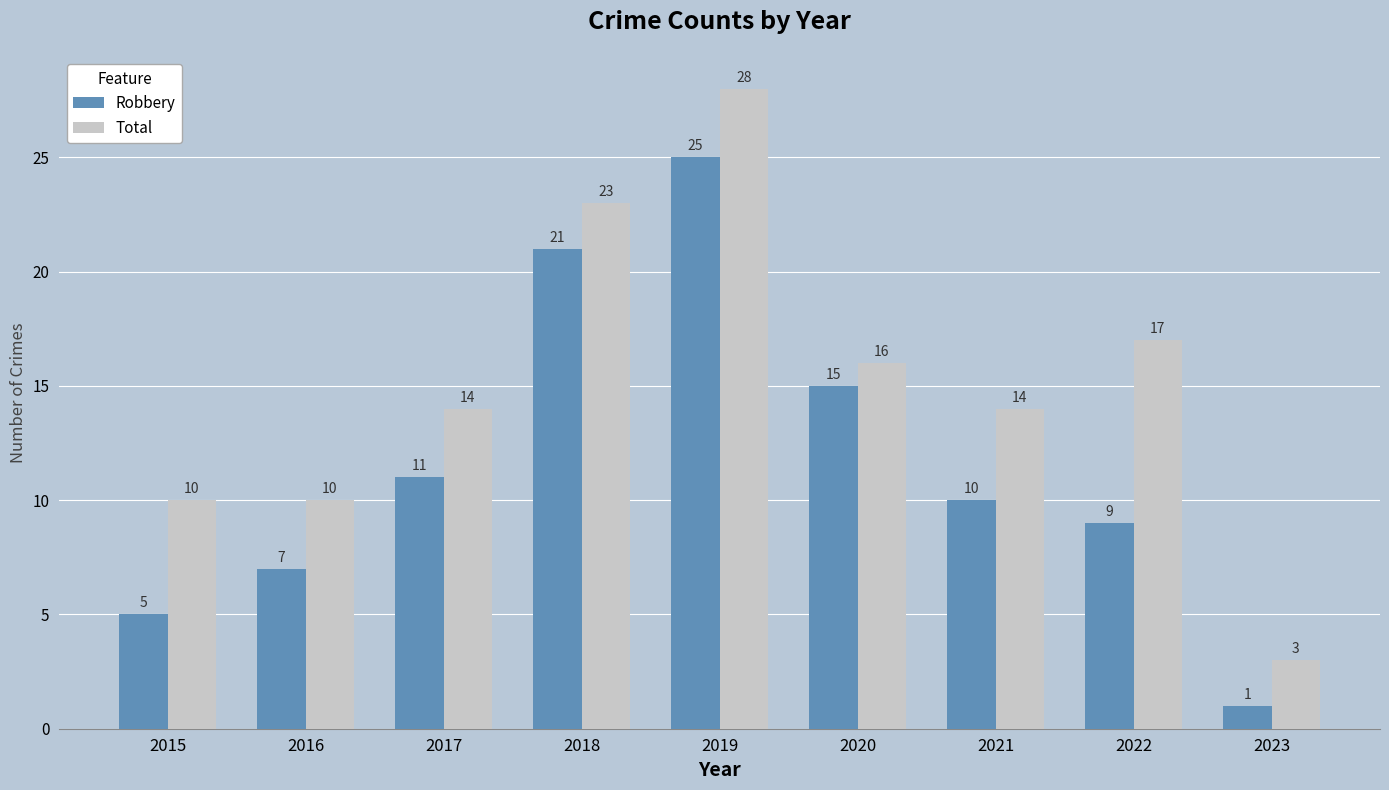

Is it true that Total equals 10 at 2015?

True